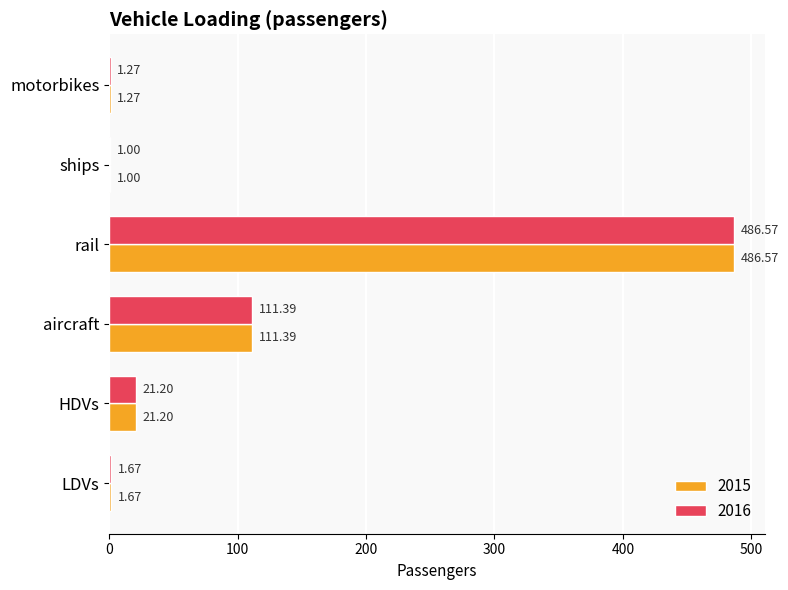

Which category has the highest value in the 2016 series?

rail